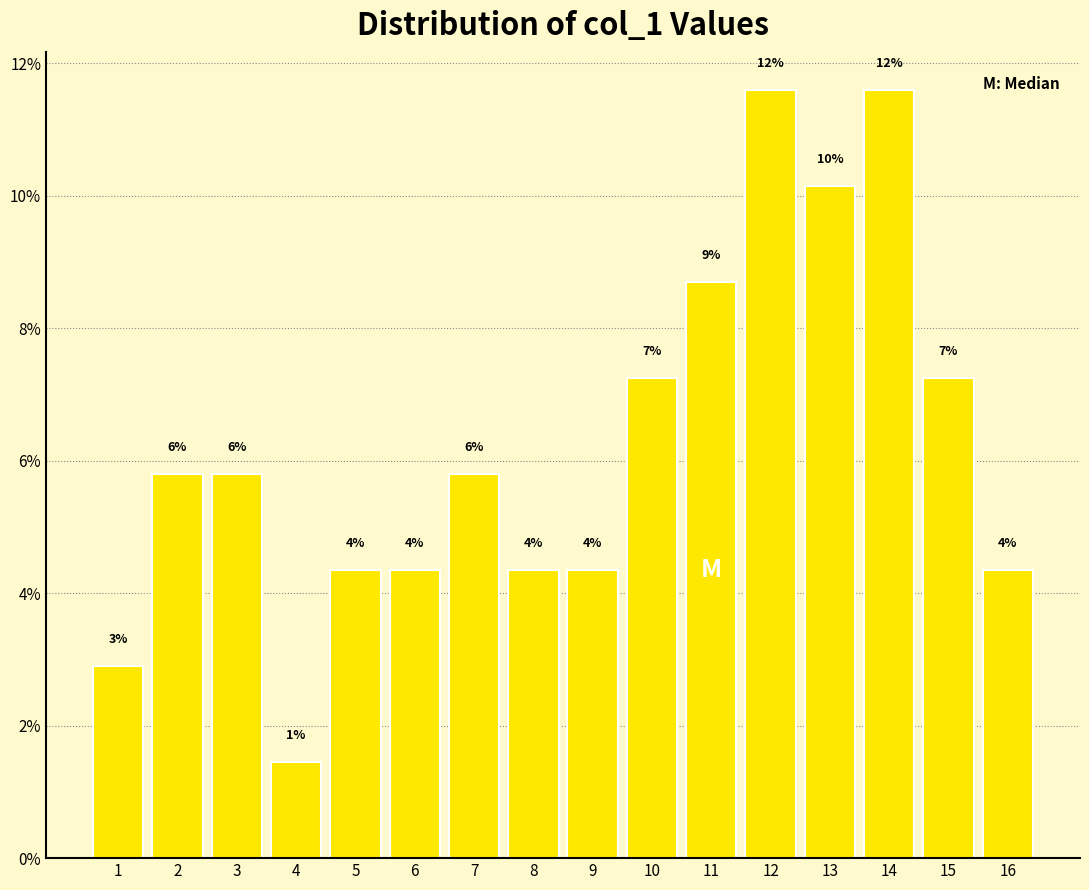

How many bars are there in total?

16